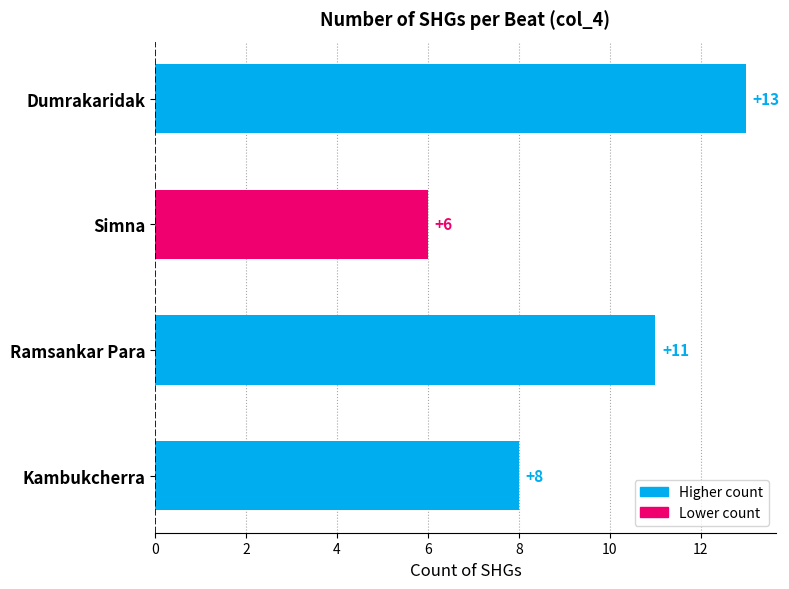

What is the difference between the maximum and minimum values?

7